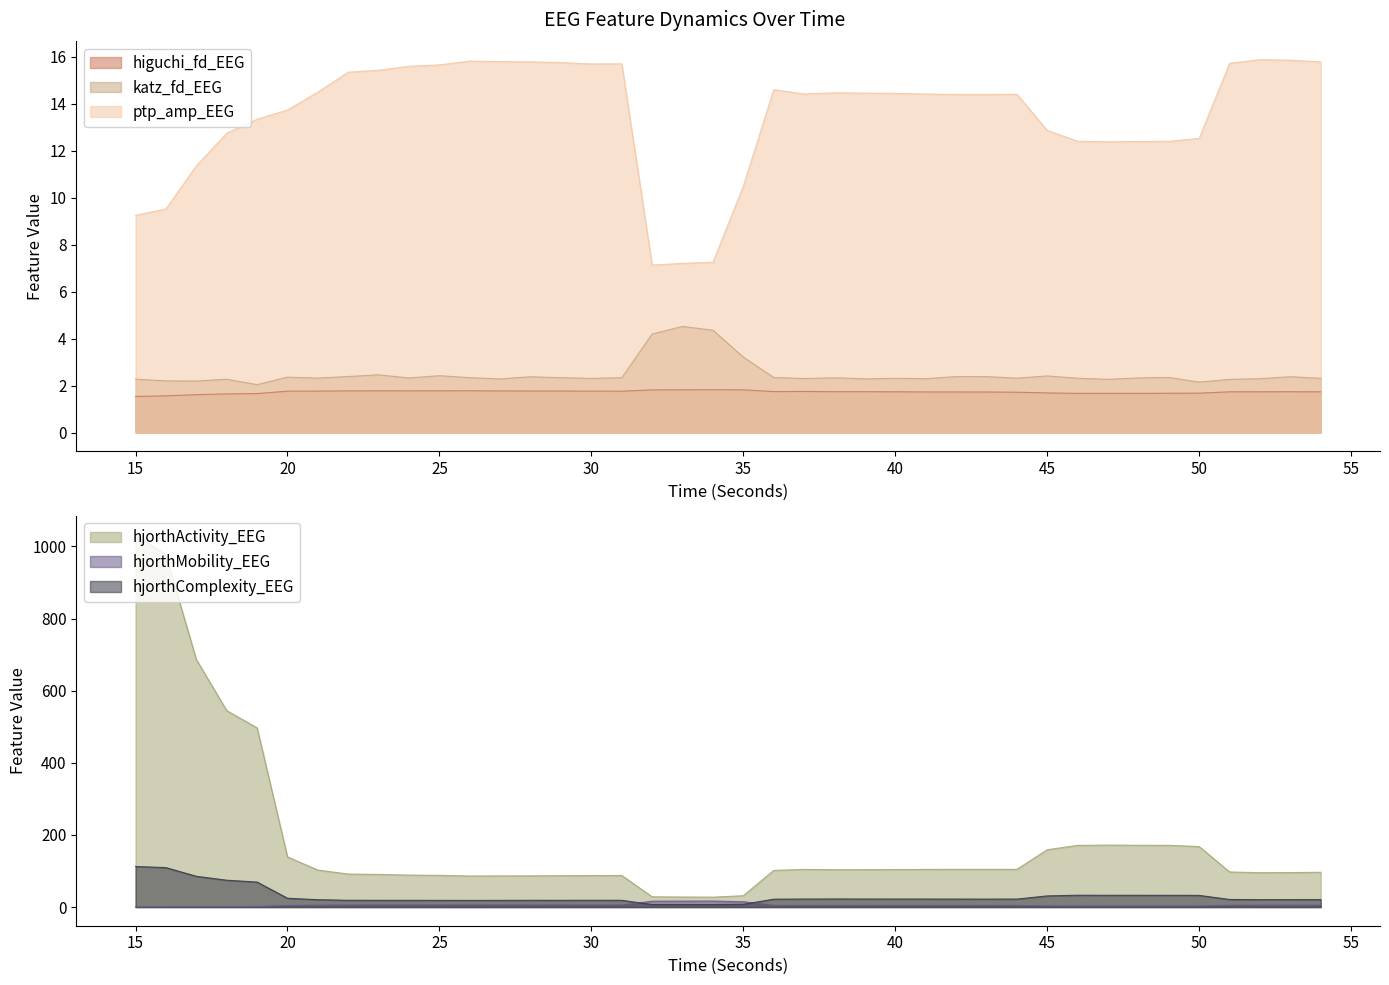

The value of hjorthActivity_EEG at 27 is 86.4. True or false?

True